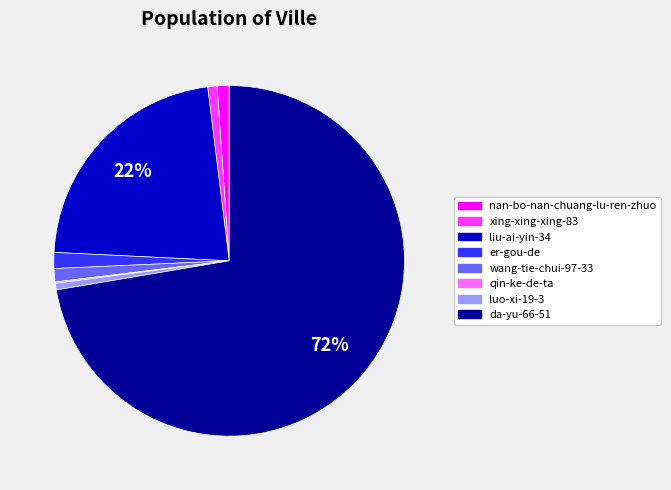

To the nearest percent, what is the average slice percentage?

12%